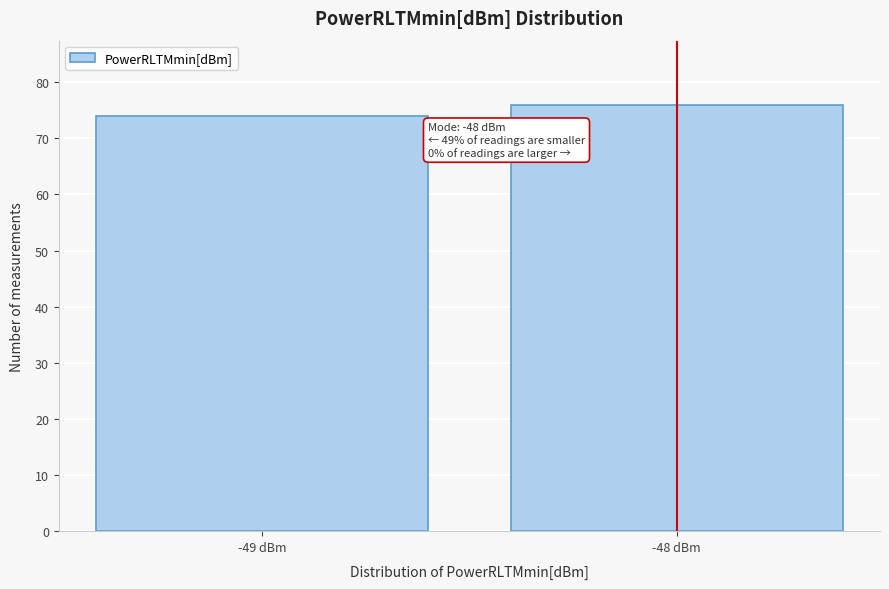

Reading left to right, extract all data points from this chart.

-49 dBm=74	-48 dBm=76